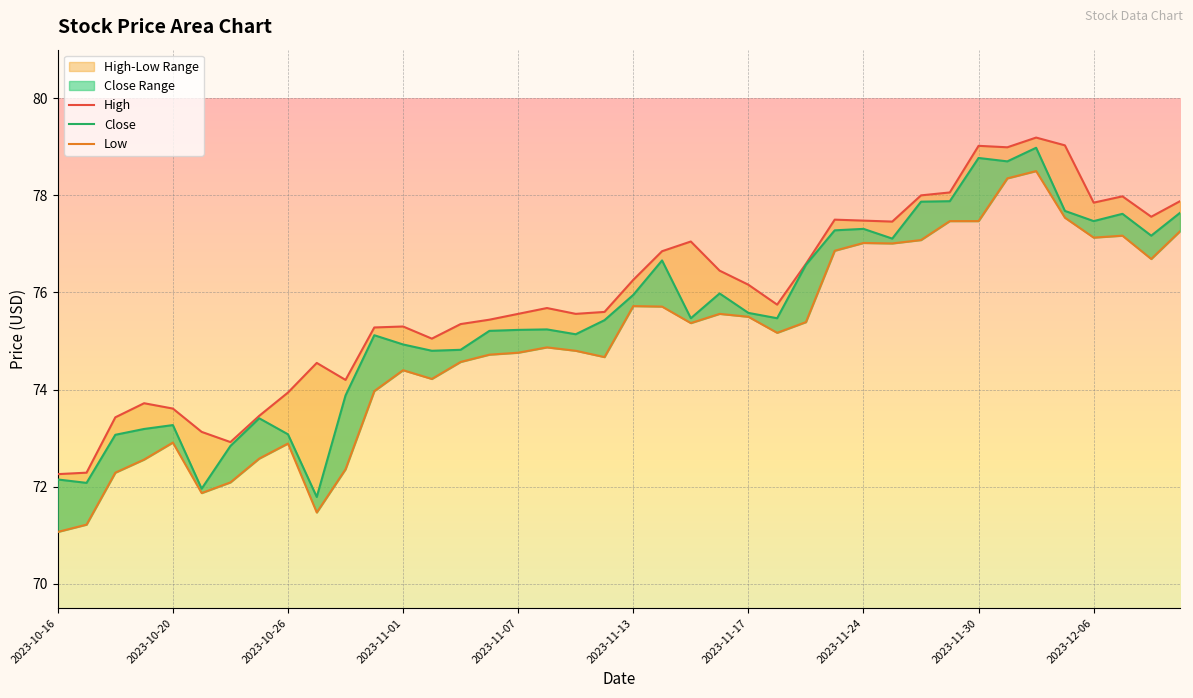

True or false: High and Low intersect in this chart.

False